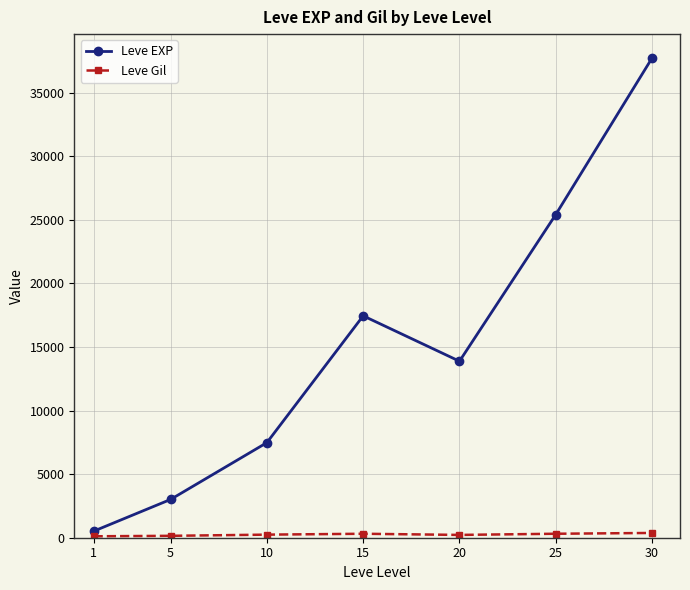

Between 25 and 30, which series saw the biggest shift?

Leve EXP